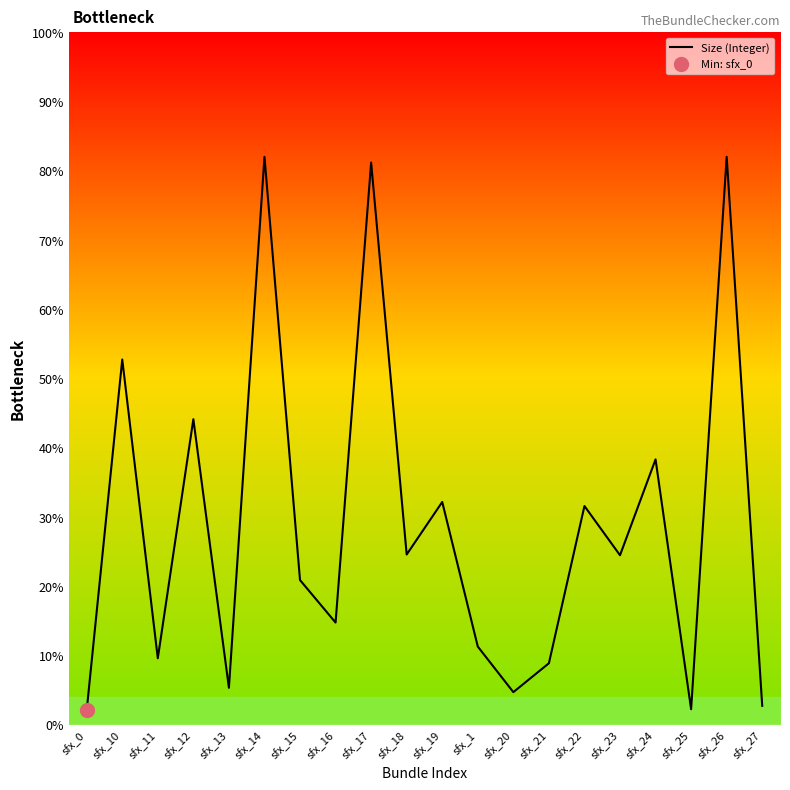

How many lines are shown in the chart?

1